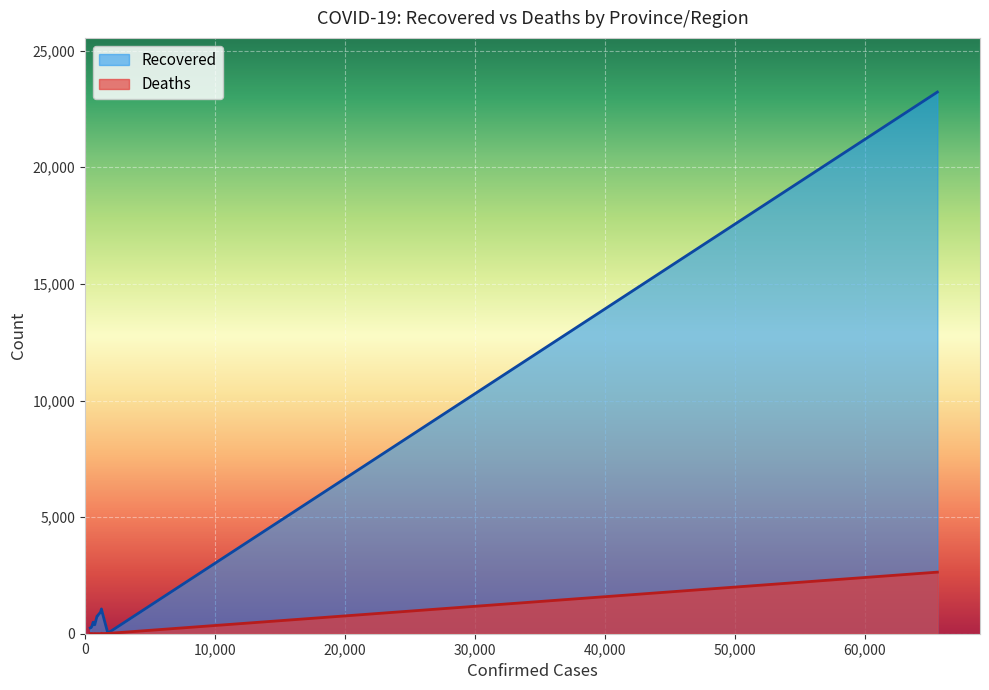

List the series in order of their overall mean, highest first.

Recovered, Deaths